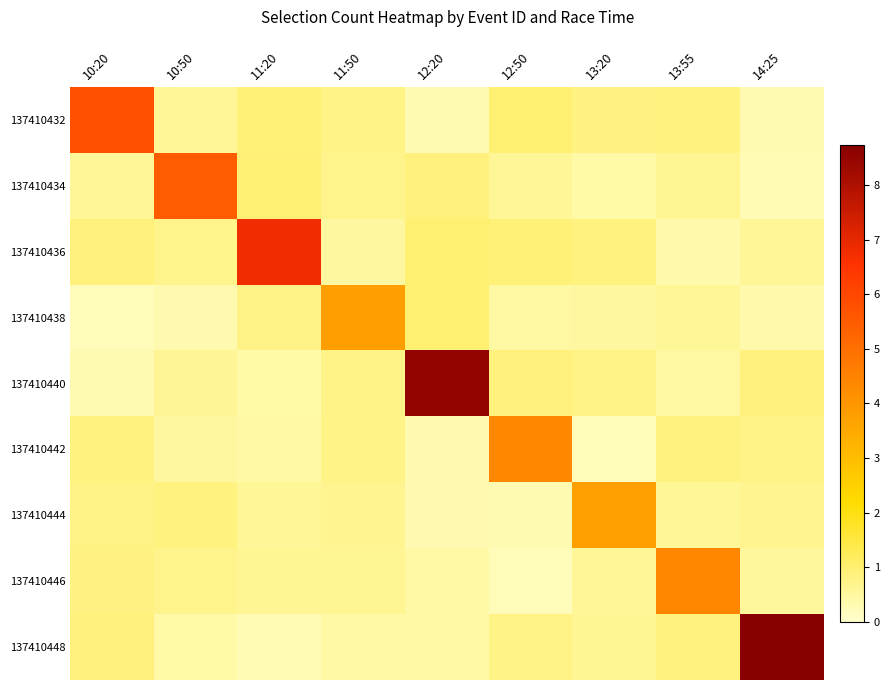

What is the difference between the highest and lowest values at 13:55?

4.0